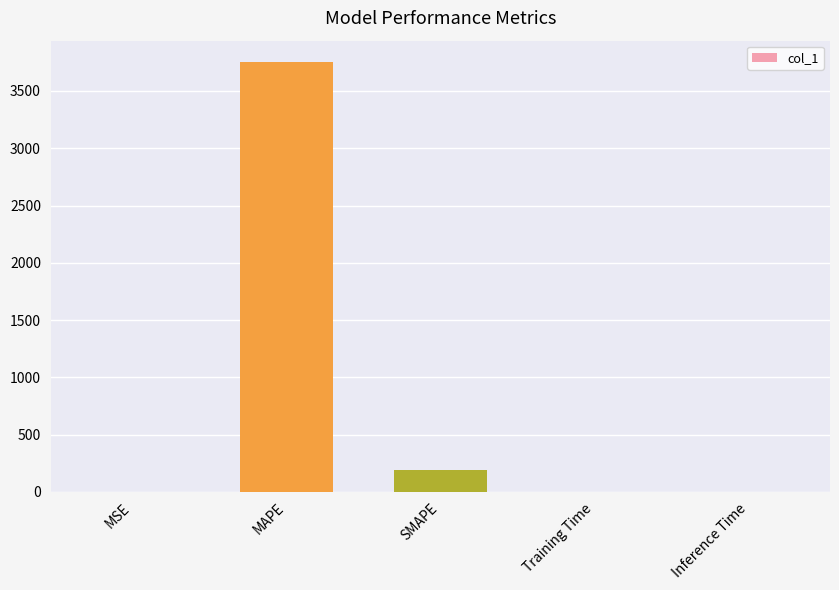

How many data points does each series have?

5